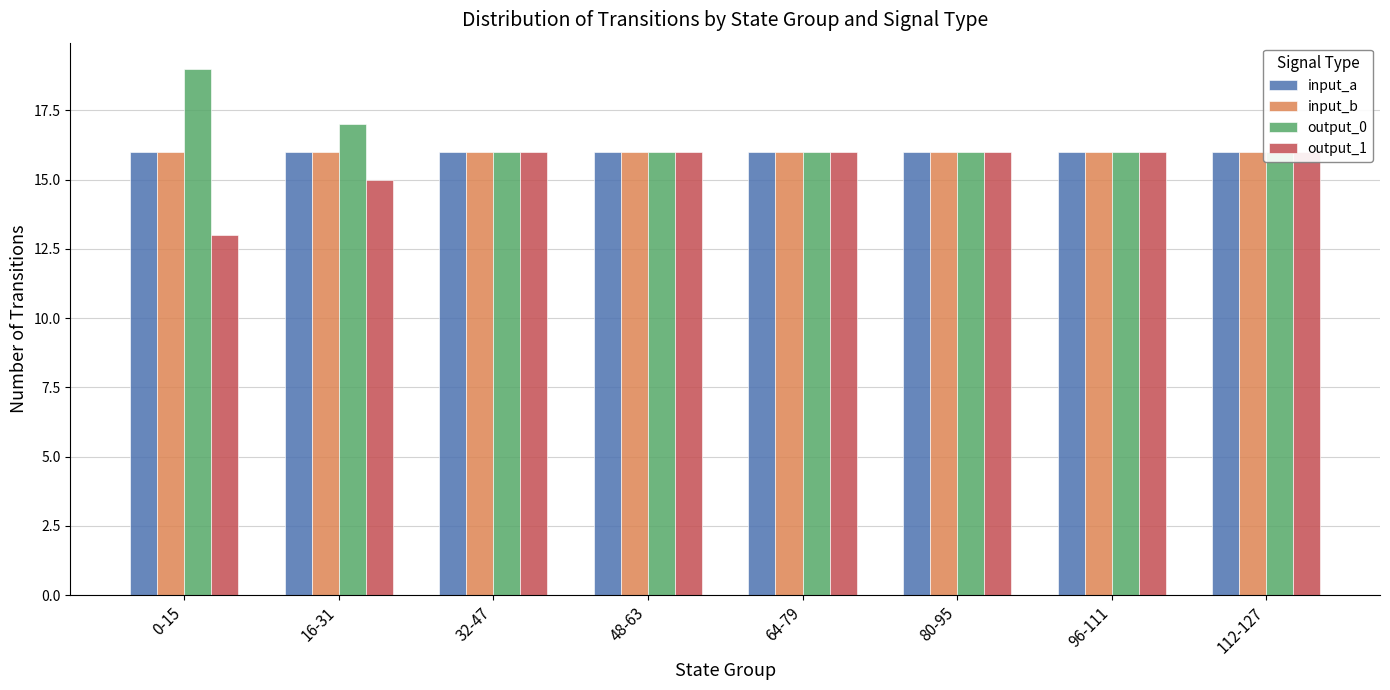

How many bars are there in each group?

4